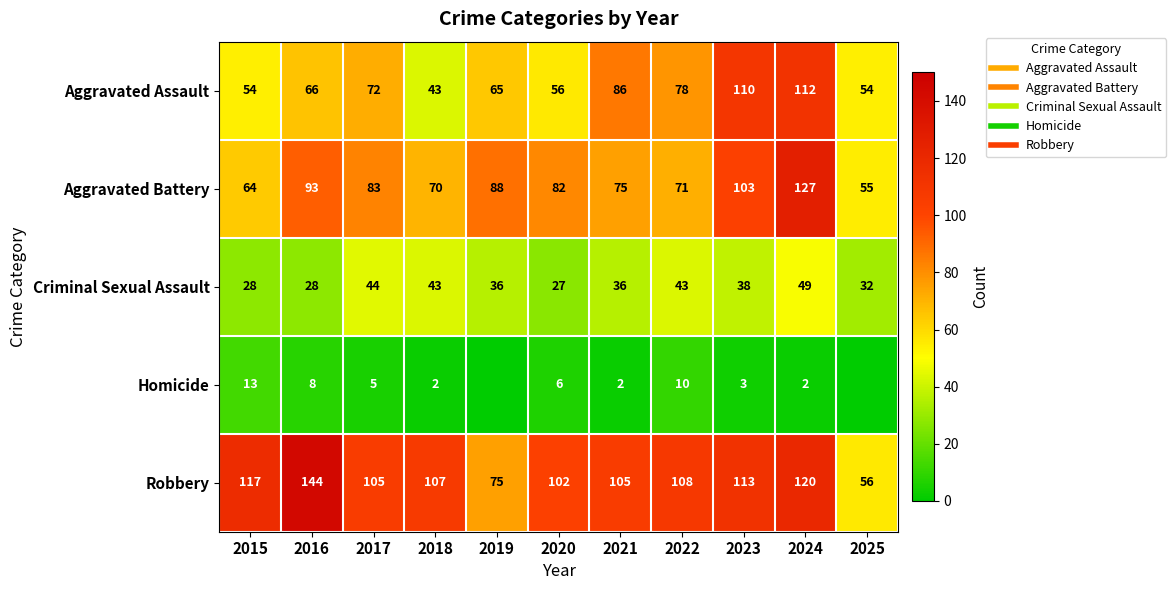

Where is Criminal Sexual Assault nearest to the value 38?

2023